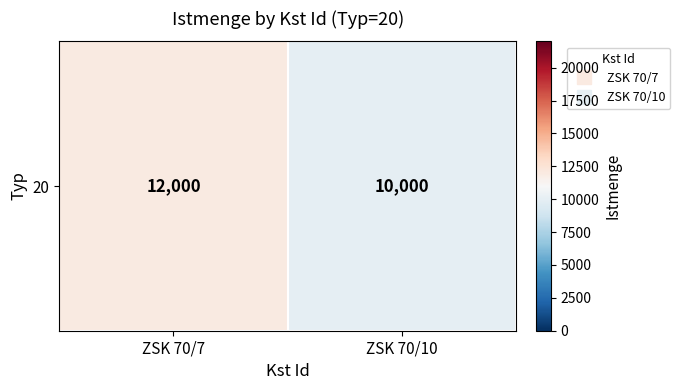

Rank the categories by value from highest to lowest.

ZSK 70/7, ZSK 70/10